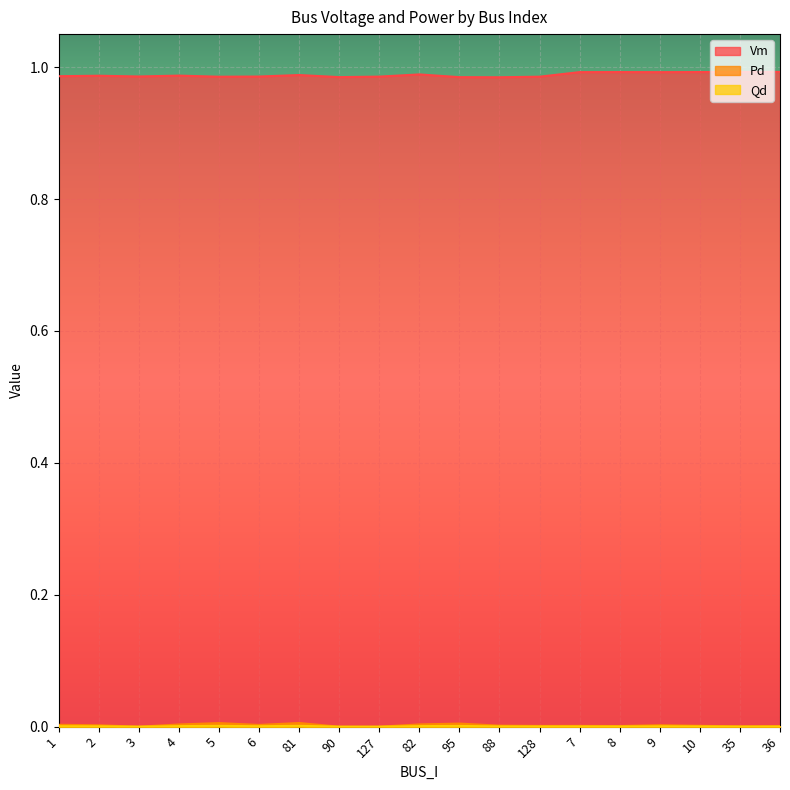

What is the approximate value of Vm at 8?

1.0